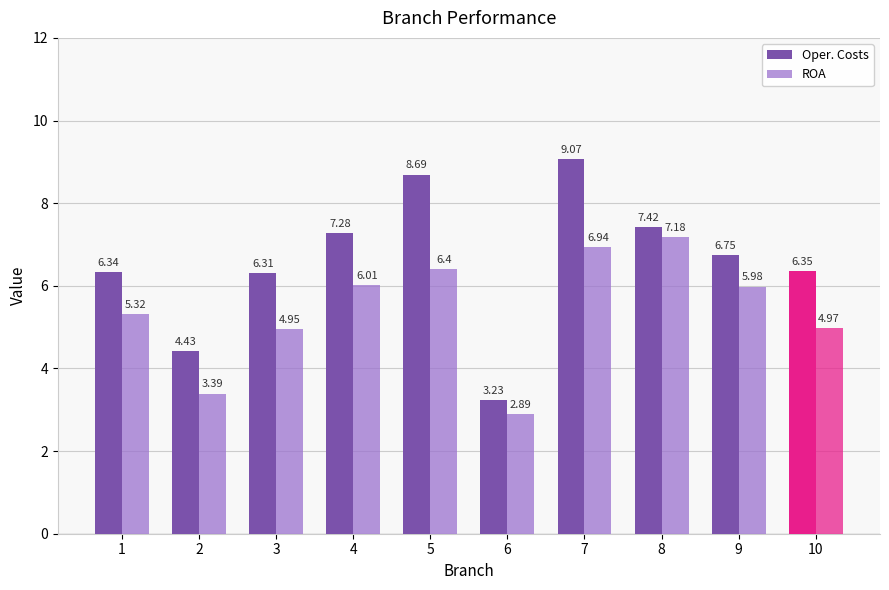

Is it true that Oper. Costs equals 7.4 at 8?

True